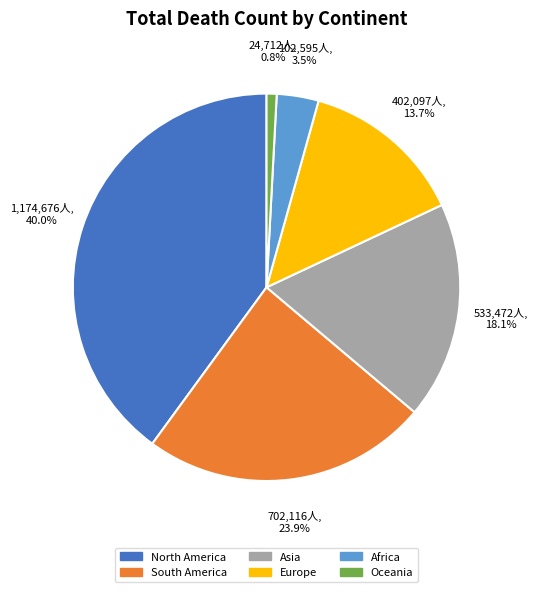

Between South America and Oceania, which is larger?

South America